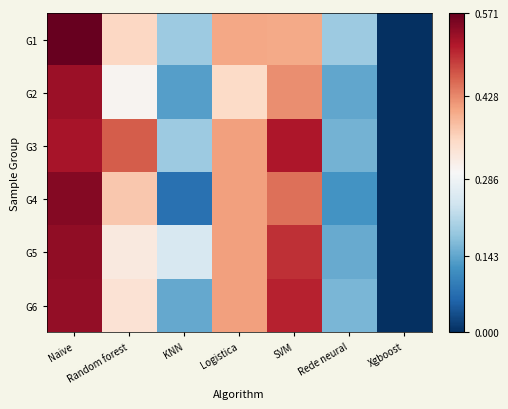

Reading right to left, extract all data points from this chart.

G1: Xgboost=0.0	Rede neural=0.2	SVM=0.4	Logistica=0.4	KNN=0.2	Random forest=0.4	Naive=0.6
G2: Xgboost=0.0	Rede neural=0.1	SVM=0.4	Logistica=0.4	KNN=0.1	Random forest=0.3	Naive=0.5
G3: Xgboost=0.0	Rede neural=0.2	SVM=0.5	Logistica=0.4	KNN=0.2	Random forest=0.5	Naive=0.5
G4: Xgboost=0.0	Rede neural=0.1	SVM=0.4	Logistica=0.4	KNN=0.1	Random forest=0.4	Naive=0.5
G5: Xgboost=0.0	Rede neural=0.1	SVM=0.5	Logistica=0.4	KNN=0.2	Random forest=0.3	Naive=0.5
G6: Xgboost=0.0	Rede neural=0.2	SVM=0.5	Logistica=0.4	KNN=0.1	Random forest=0.3	Naive=0.5